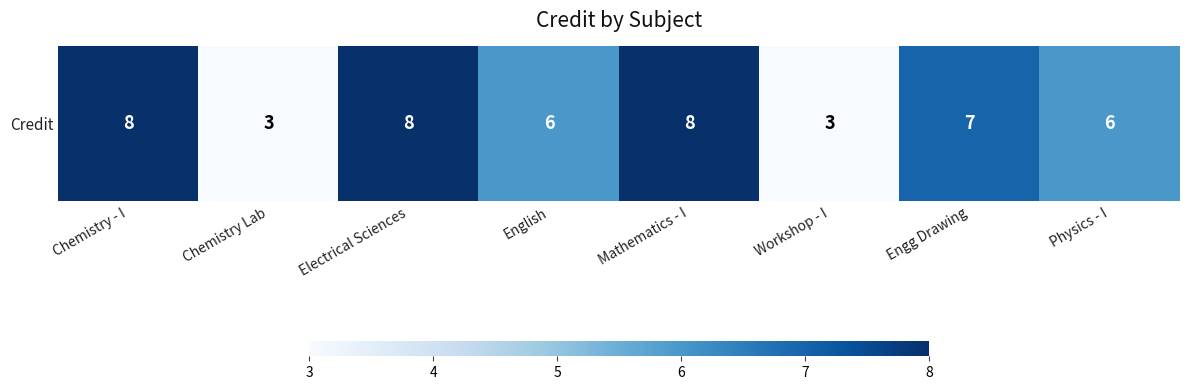

Reading left to right, list all the values displayed in this chart.

Chemistry - I=8	Chemistry Lab=3	Electrical Sciences=8	English=6	Mathematics - I=8	Workshop - I=3	Engg Drawing=7	Physics - I=6